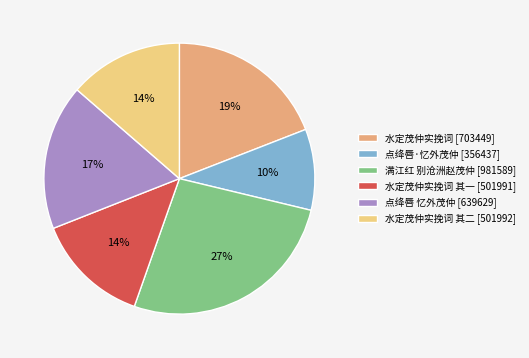

Combined, do 点绛唇 忆外茂仲 [639629] and 满江红 别沧洲赵茂仲 [981589] account for over 50%?

No